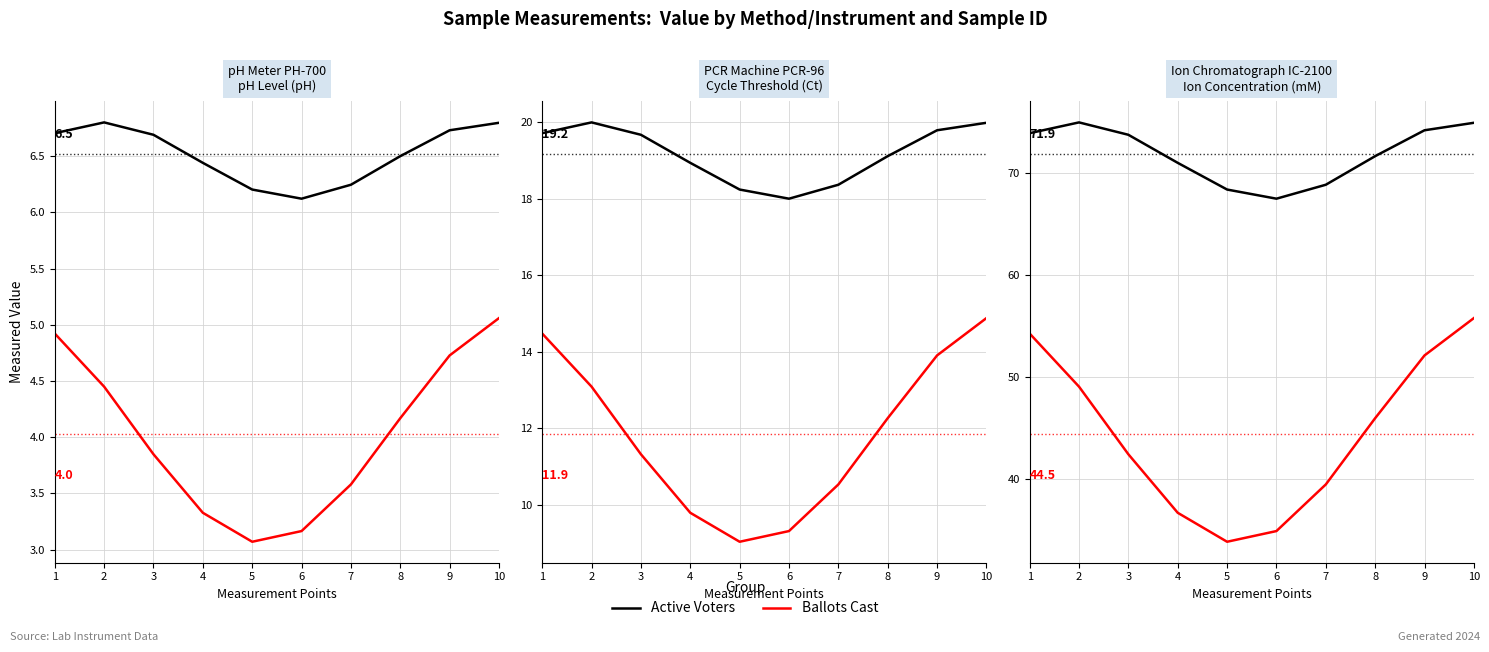

True or false: Ballots Cast and Active Voters cross at least once.

False